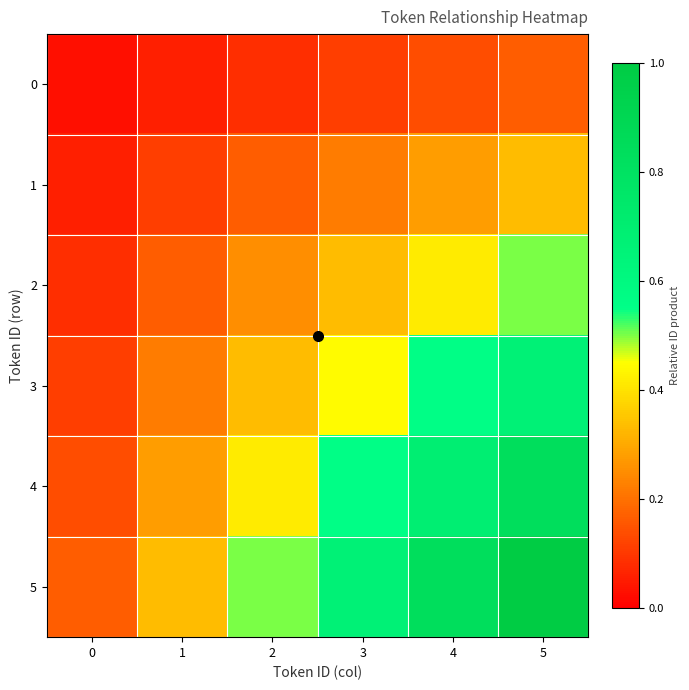

Reading left to right, transcribe all the data shown in this chart.

0: 0=0.0	1=0.1	2=0.1	3=0.1	4=0.1	5=0.2
1: 0=0.1	1=0.1	2=0.2	3=0.2	4=0.3	5=0.3
2: 0=0.1	1=0.2	2=0.2	3=0.3	4=0.4	5=0.5
3: 0=0.1	1=0.2	2=0.3	3=0.4	4=0.6	5=0.7
4: 0=0.1	1=0.3	2=0.4	3=0.6	4=0.7	5=0.8
5: 0=0.2	1=0.3	2=0.5	3=0.7	4=0.8	5=1.0